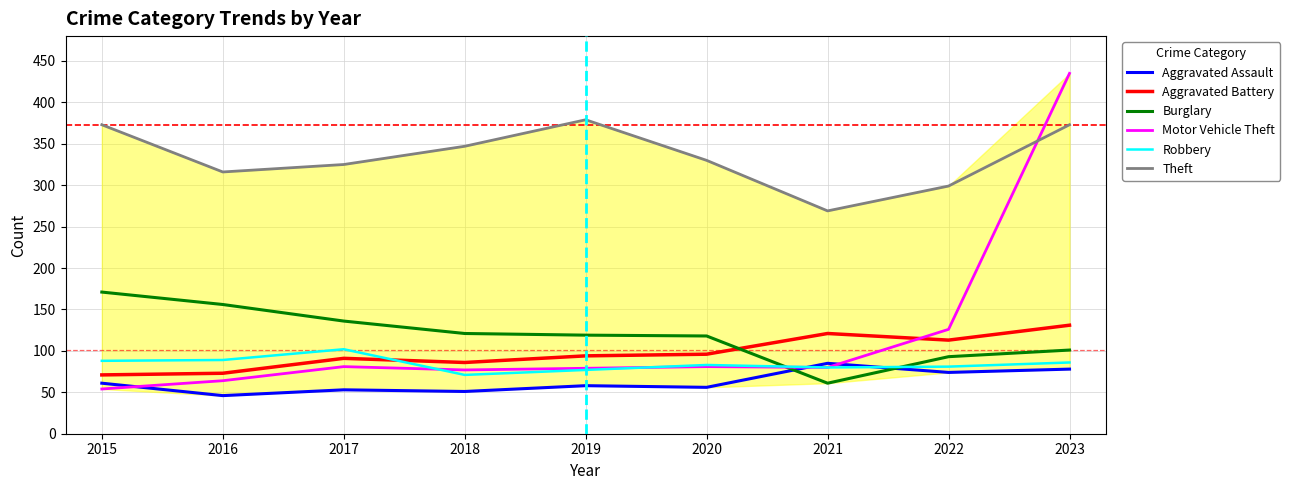

Which label corresponds to the largest value in the chart?

2023